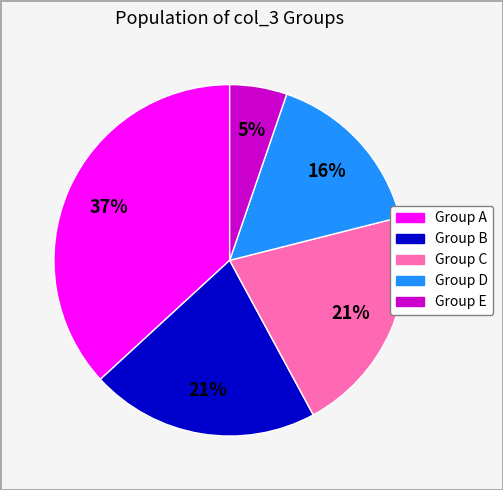

Is the sum of Group E and Group C greater than half?

No